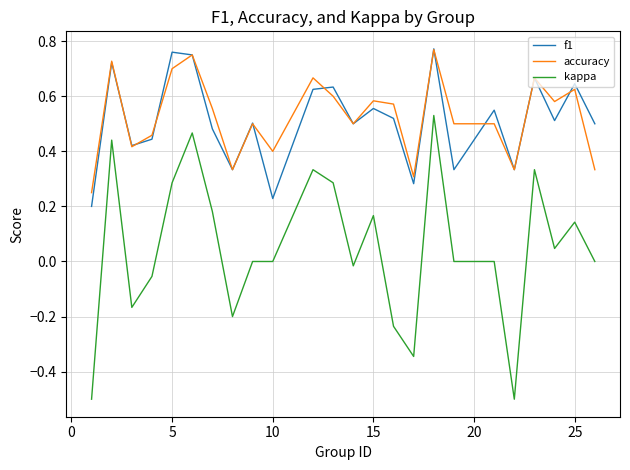

After their last crossing, which series has the higher values: accuracy or f1?

f1